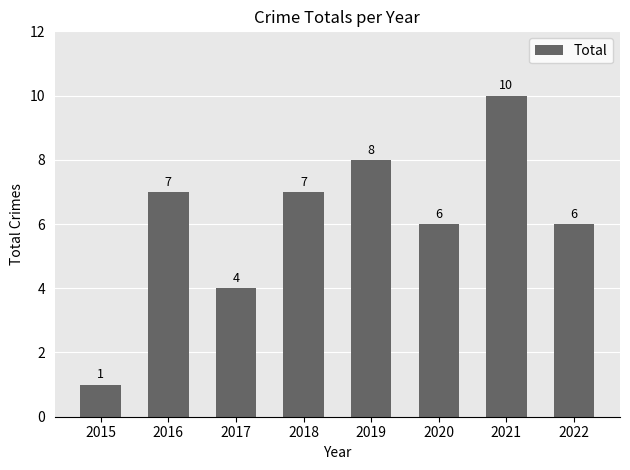

What is the value of the 2nd bar from the left?

7